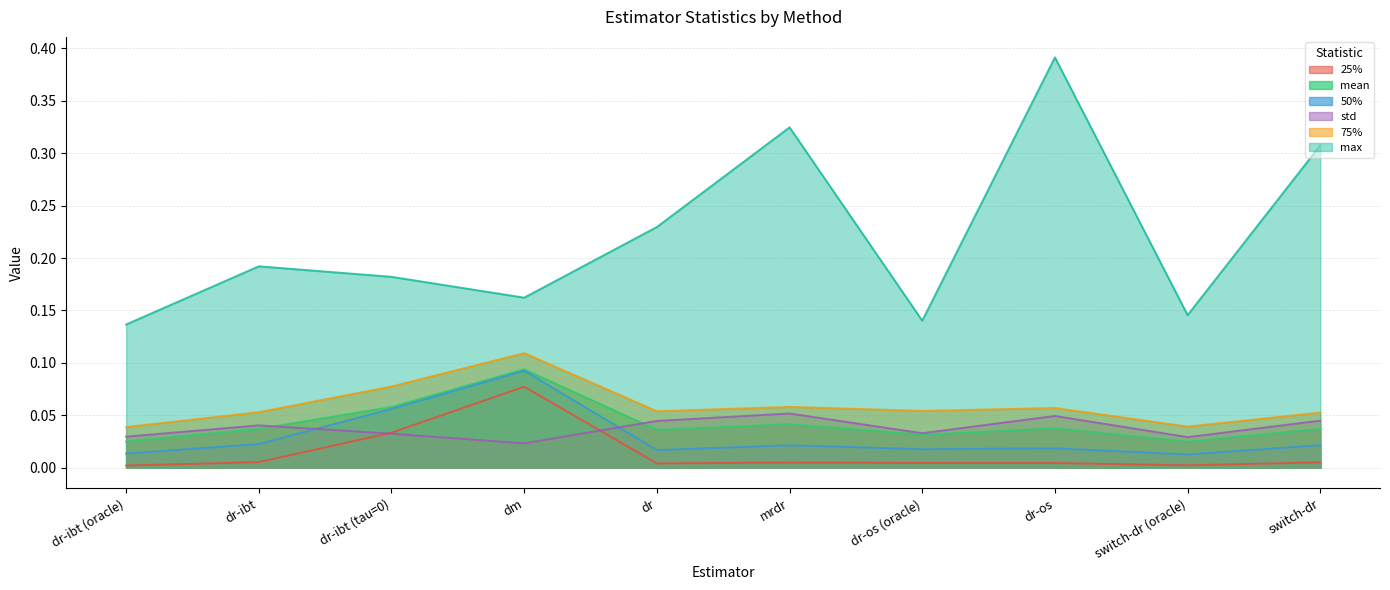

What is the label of the 9th point from the right?

dr-ibt